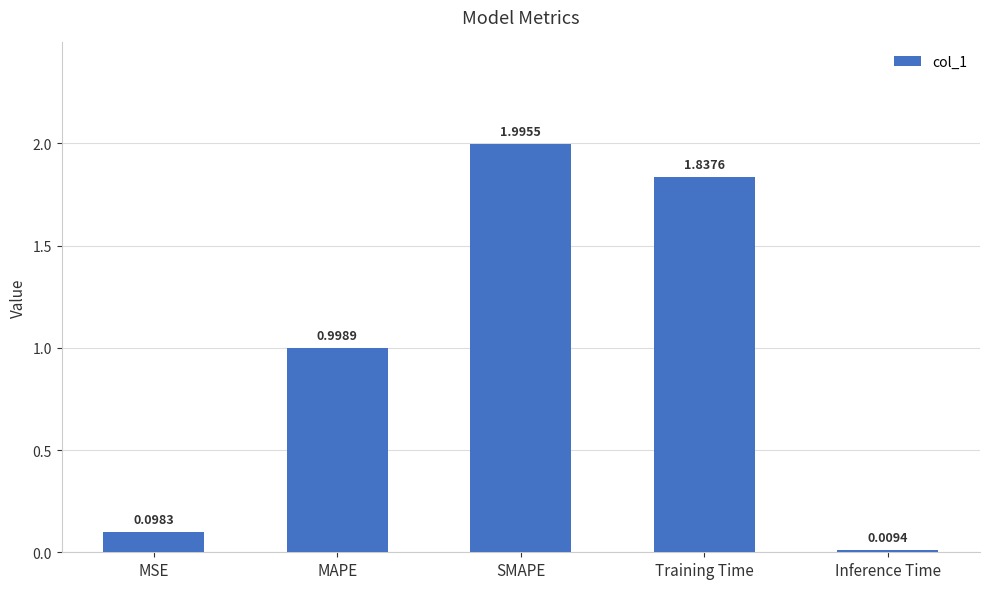

Are the bars grouped side by side (vs. stacked)?

No